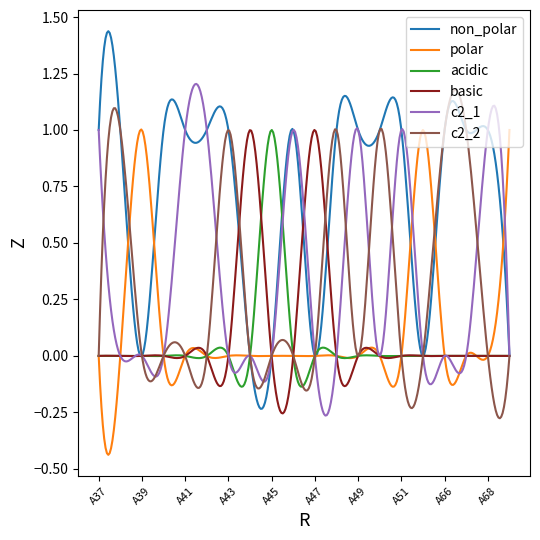

Which series has the widest spread of values?

non_polar